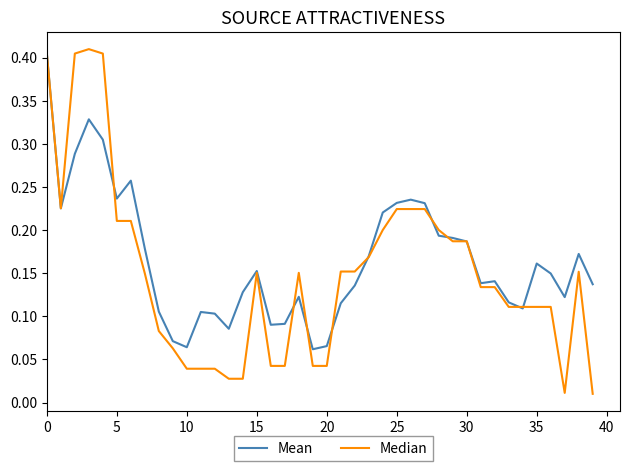

Which series has the largest range (max minus min)?

Median